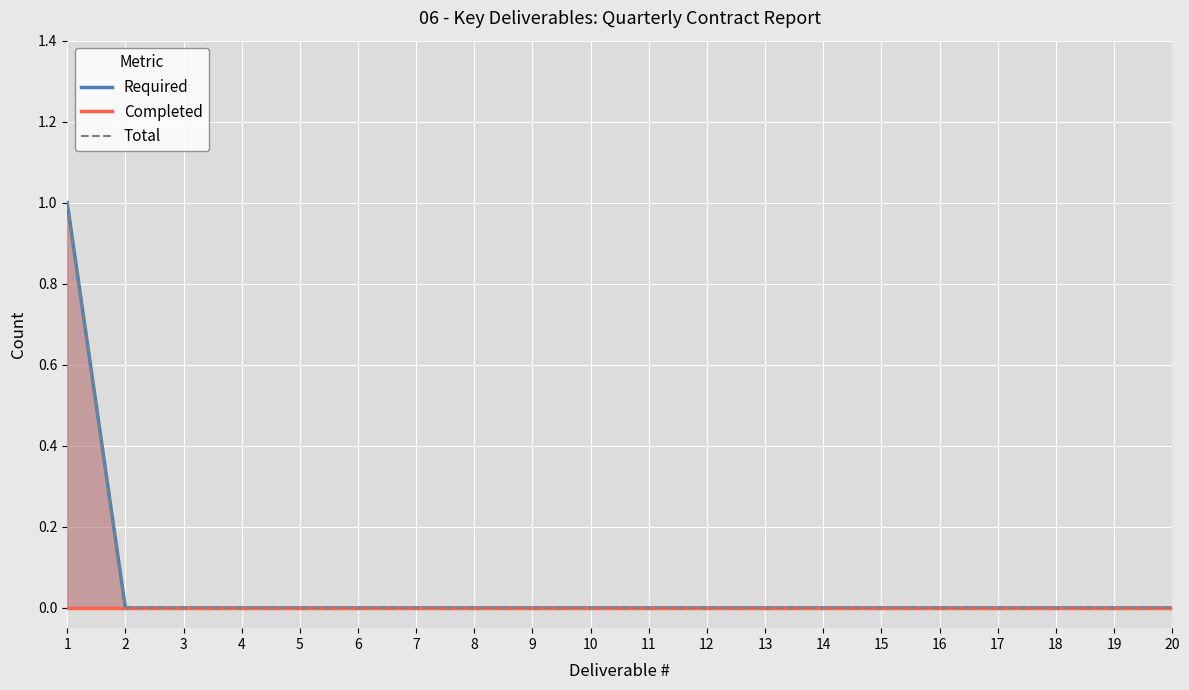

How many lines are shown in the chart?

3